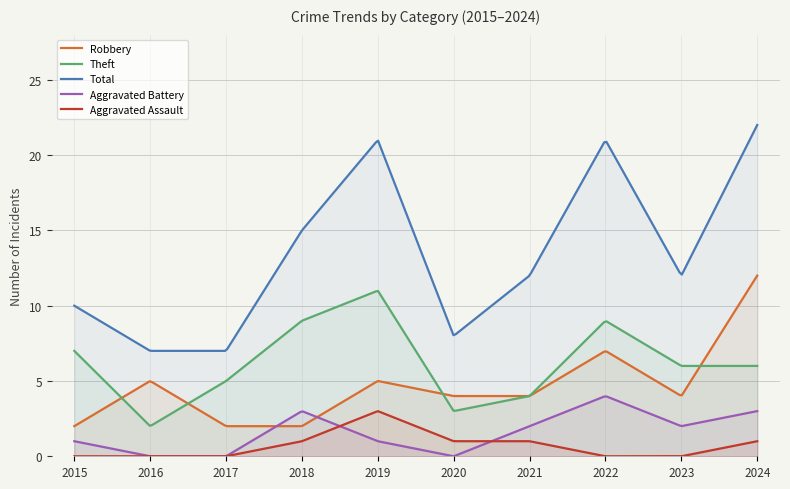

What is the sum of the Theft values at 2021 and 2023?

10